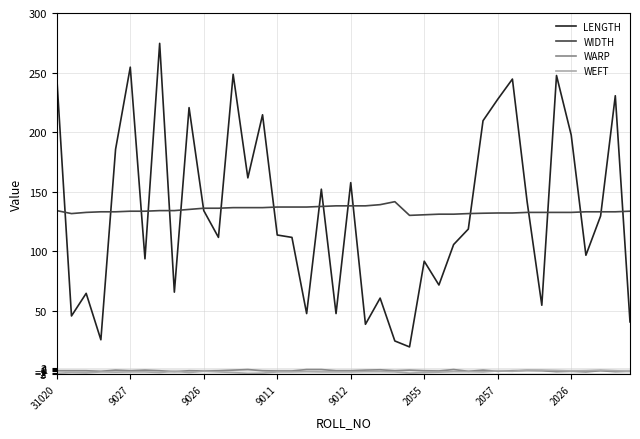

What is the maximum value for LENGTH?

274.5